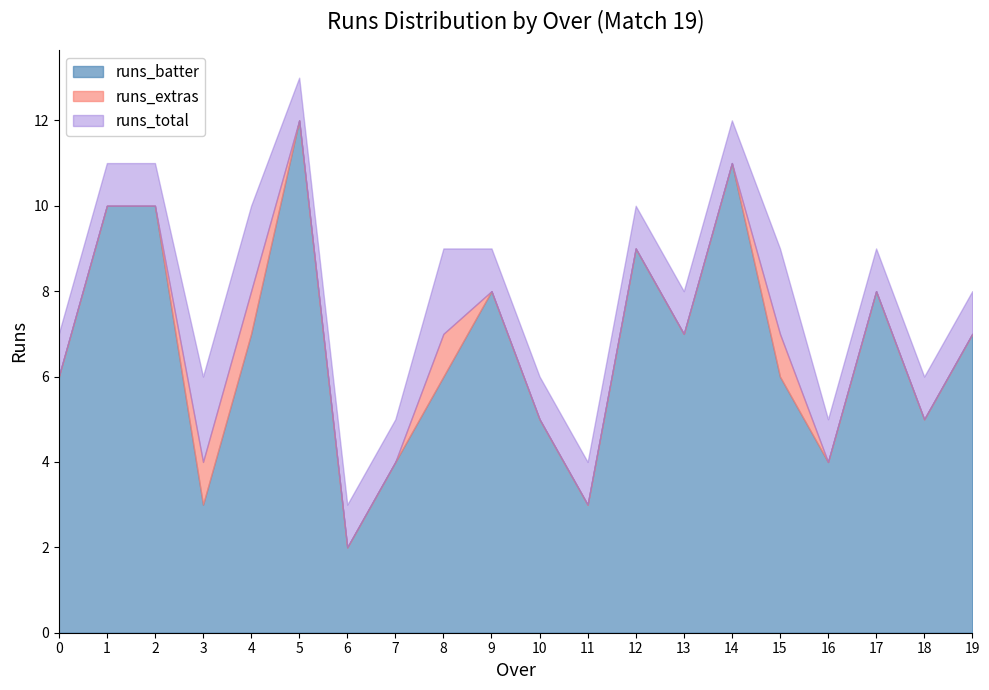

At which category is the sum across all series the highest?

5